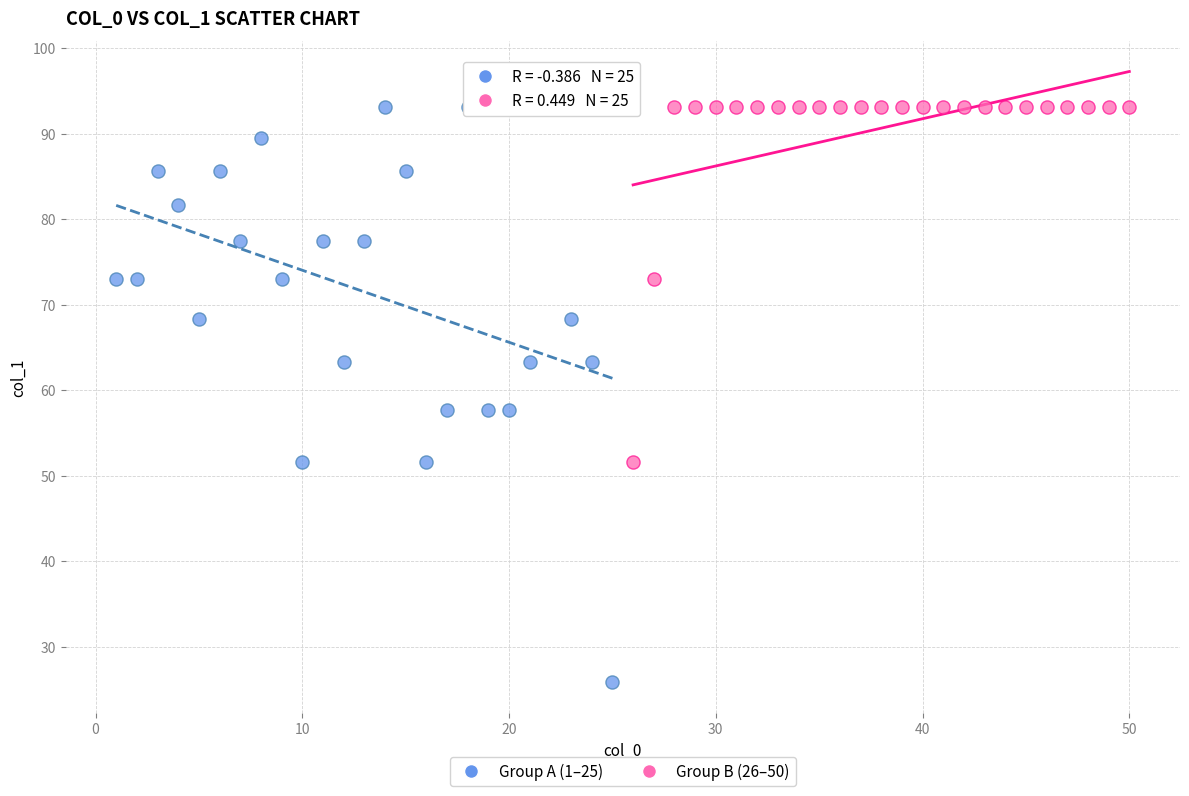

Which series has the widest spread of Y values?

Group A (1–25)